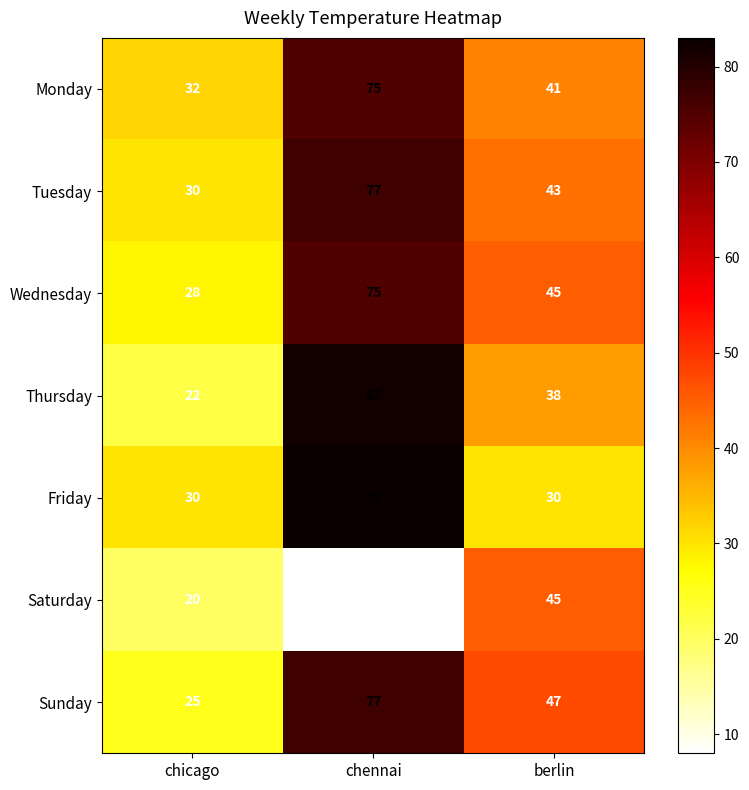

What is the minimum value shown in the chart?

8